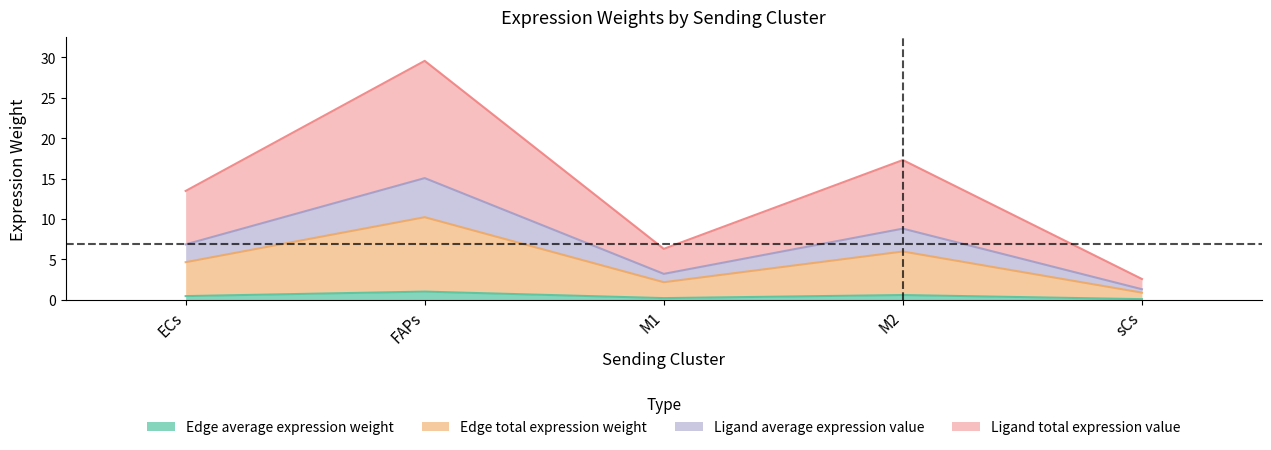

What position from the right is M1?

3